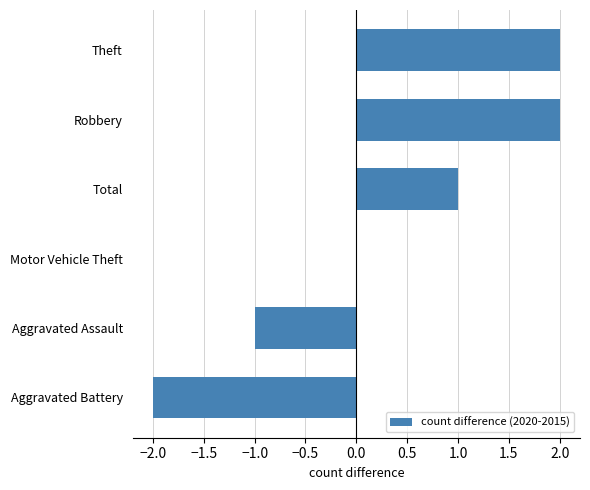

The value at Total is 1. True or false?

True